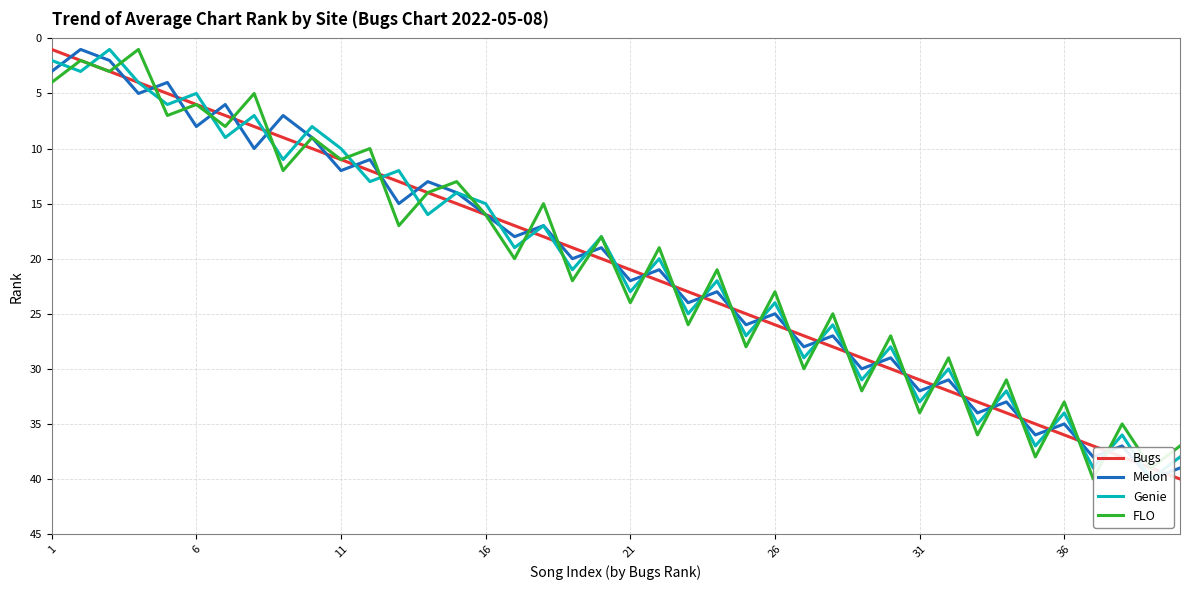

What is the minimum value shown in the chart?

1